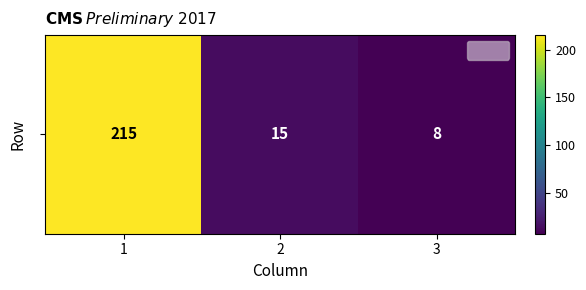

Rank the categories by value from lowest to highest.

3, 2, 1